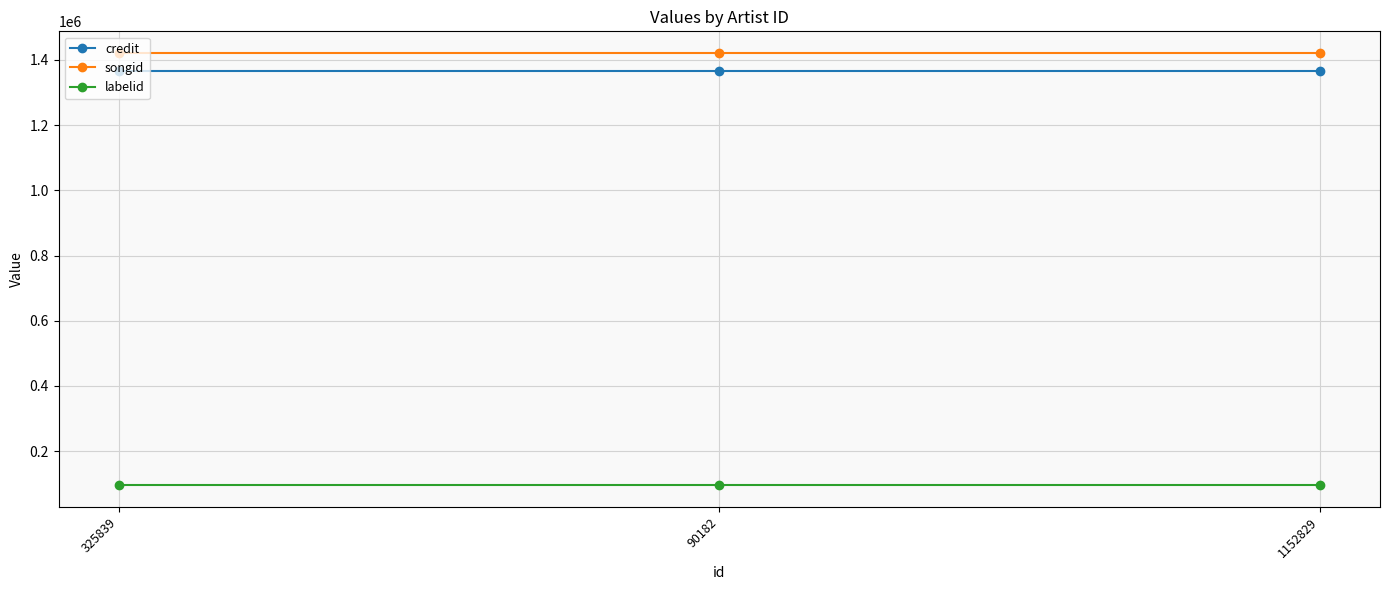

What is the lowest value of the labelid series?

95313